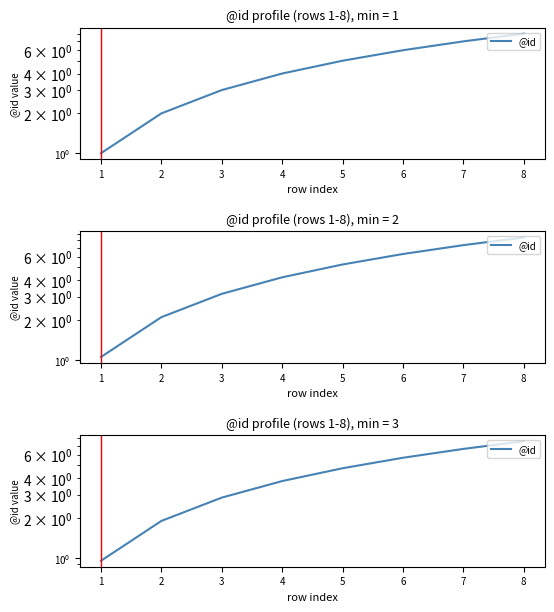

Is this an area chart (filled region under the line)?

No